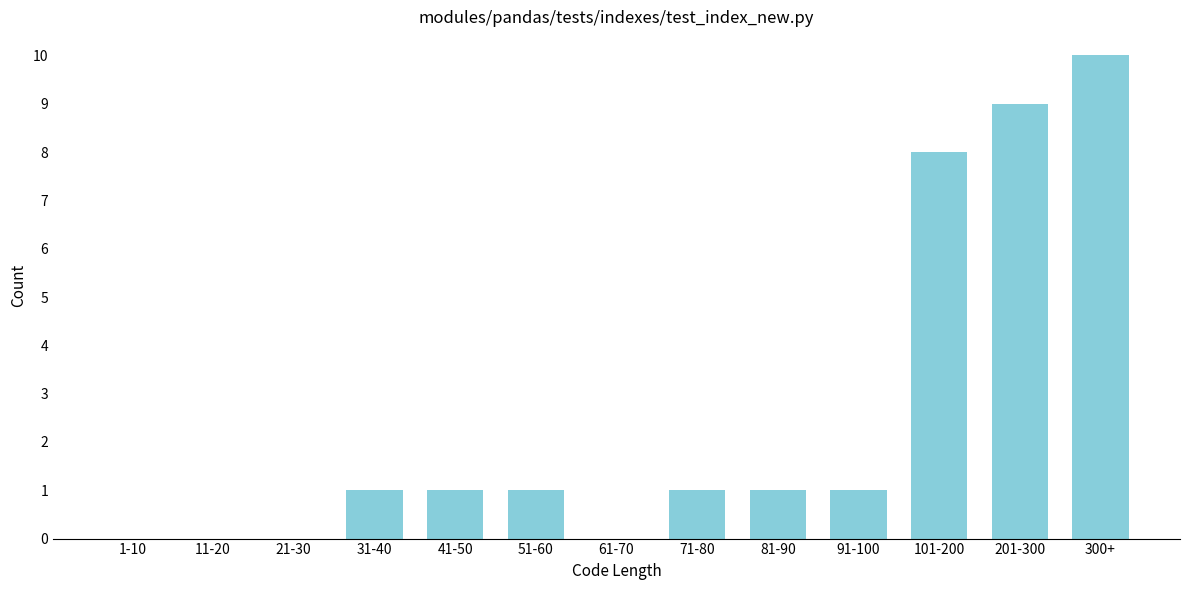

Reading right to left, list all the values displayed in this chart.

300+=10	201-300=9	101-200=8	91-100=1	81-90=1	71-80=1	61-70=0	51-60=1	41-50=1	31-40=1	21-30=0	11-20=0	1-10=0